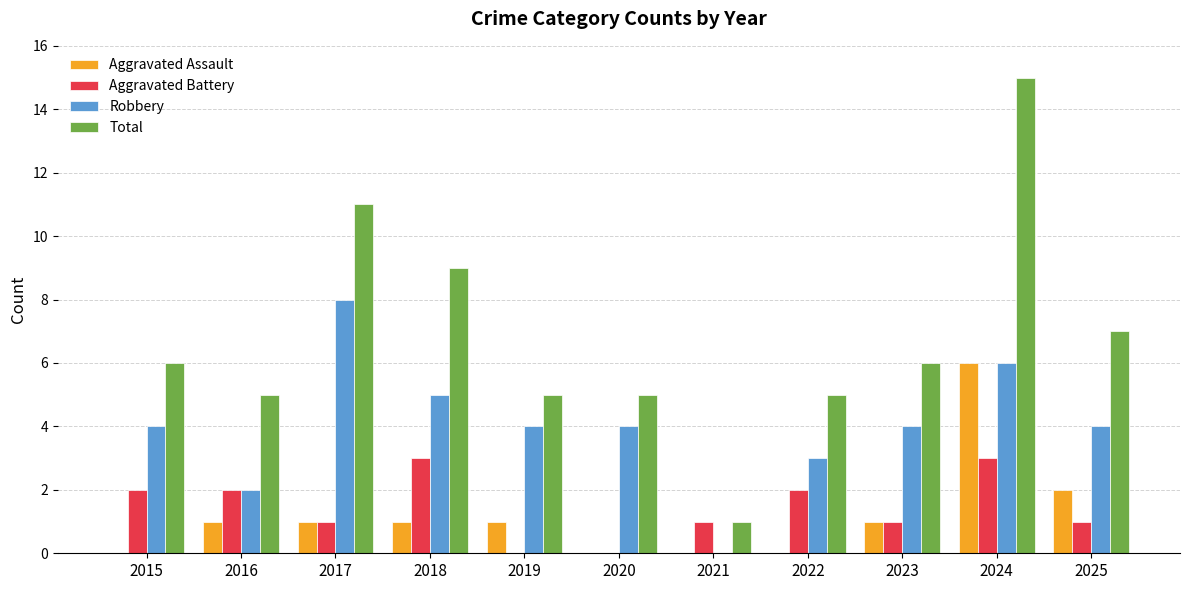

What is the approximate value of Total at 2022?

5